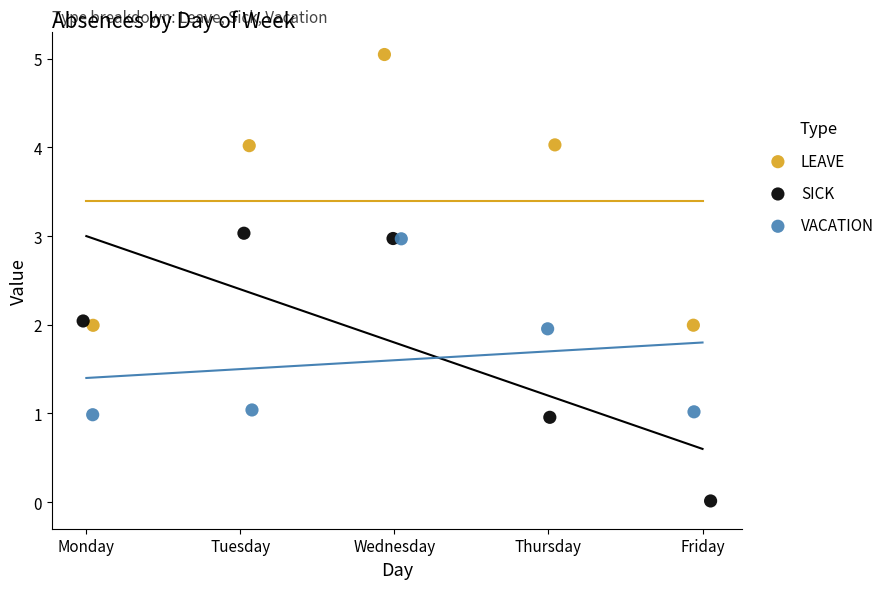

Which series contains the lowest Y value?

SICK